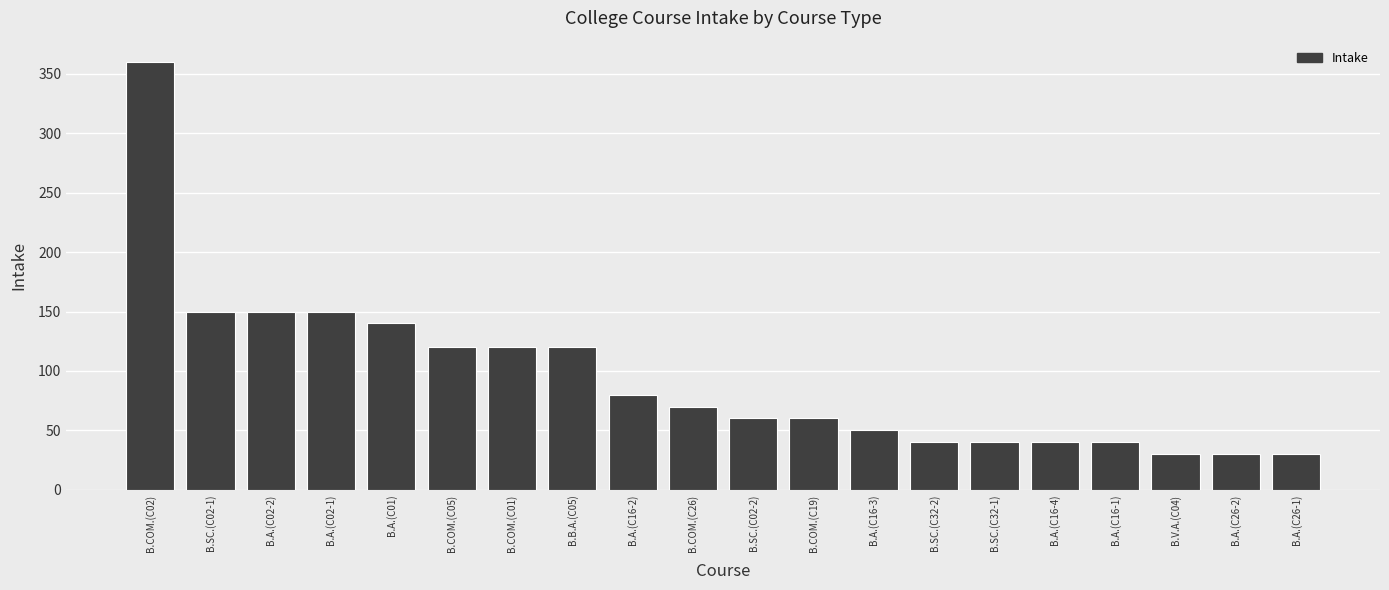

What is the difference between the maximum and minimum values?

330